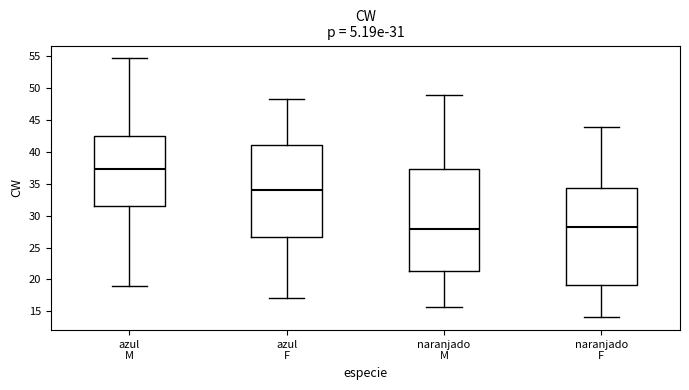

Which box is the tallest, from its lower edge to its upper edge?

naranjado M